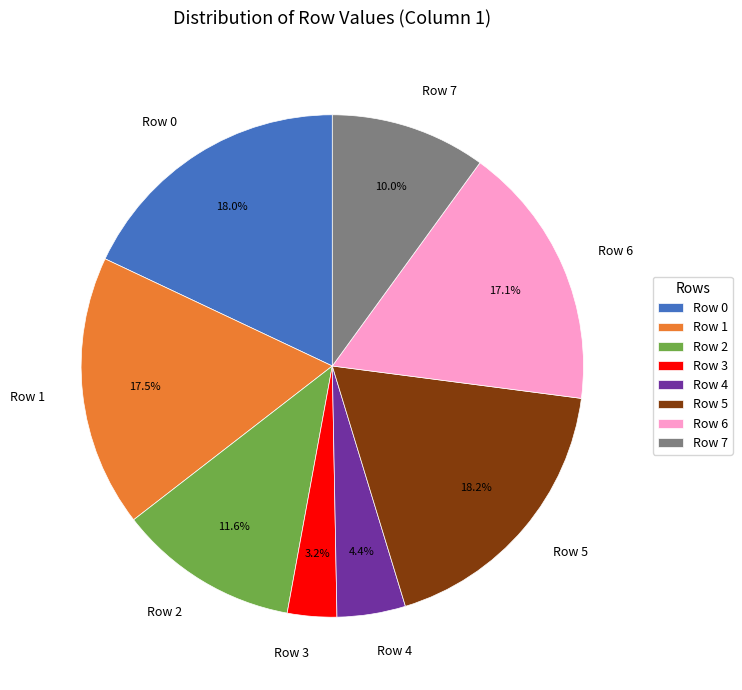

Is it true that Row 0 is 4% of the pie?

False